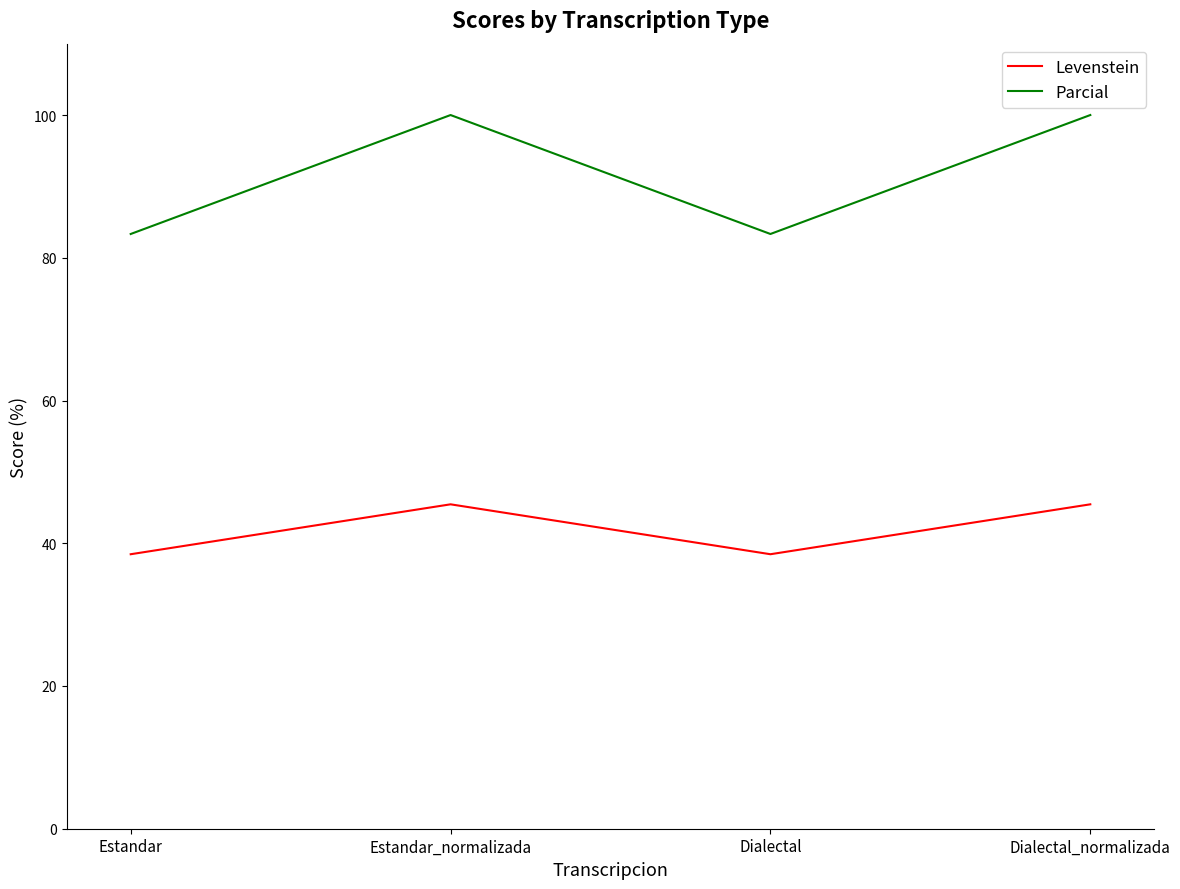

Which series has the largest range (max minus min)?

Parcial